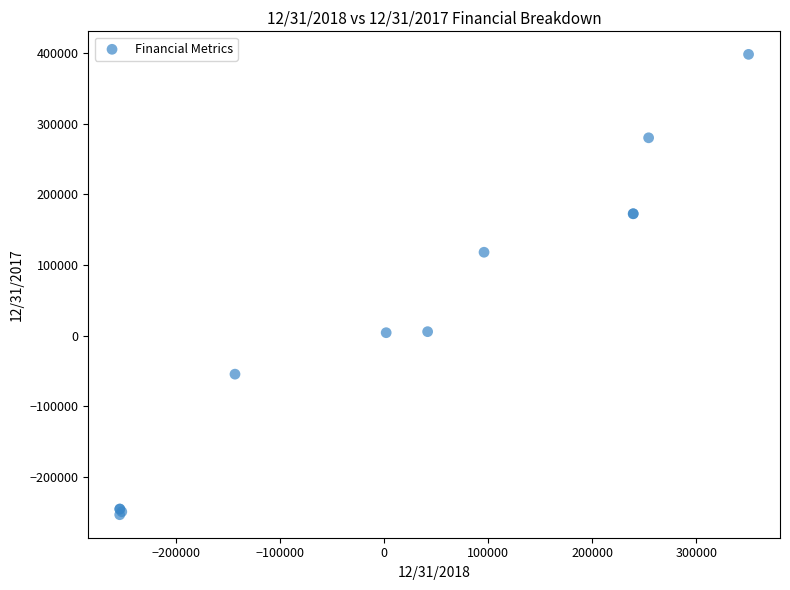

What Y value in the scatter plot is closest to 72365?

118022